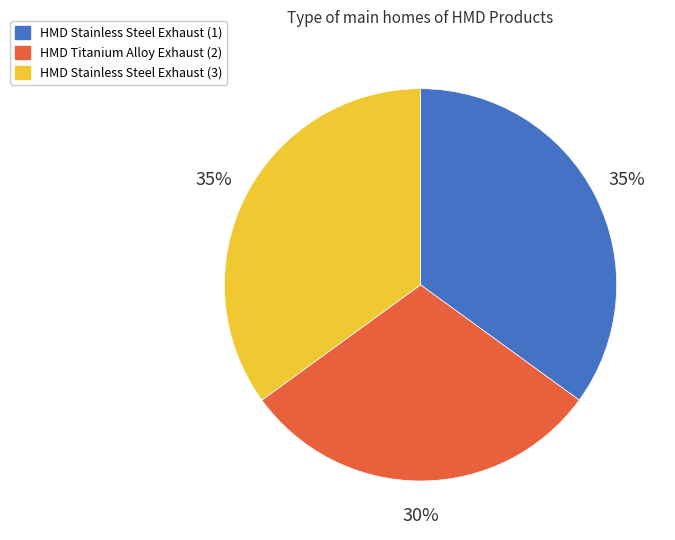

True or false: HMD Stainless Steel Exhaust (1) accounts for 35% of the total.

True